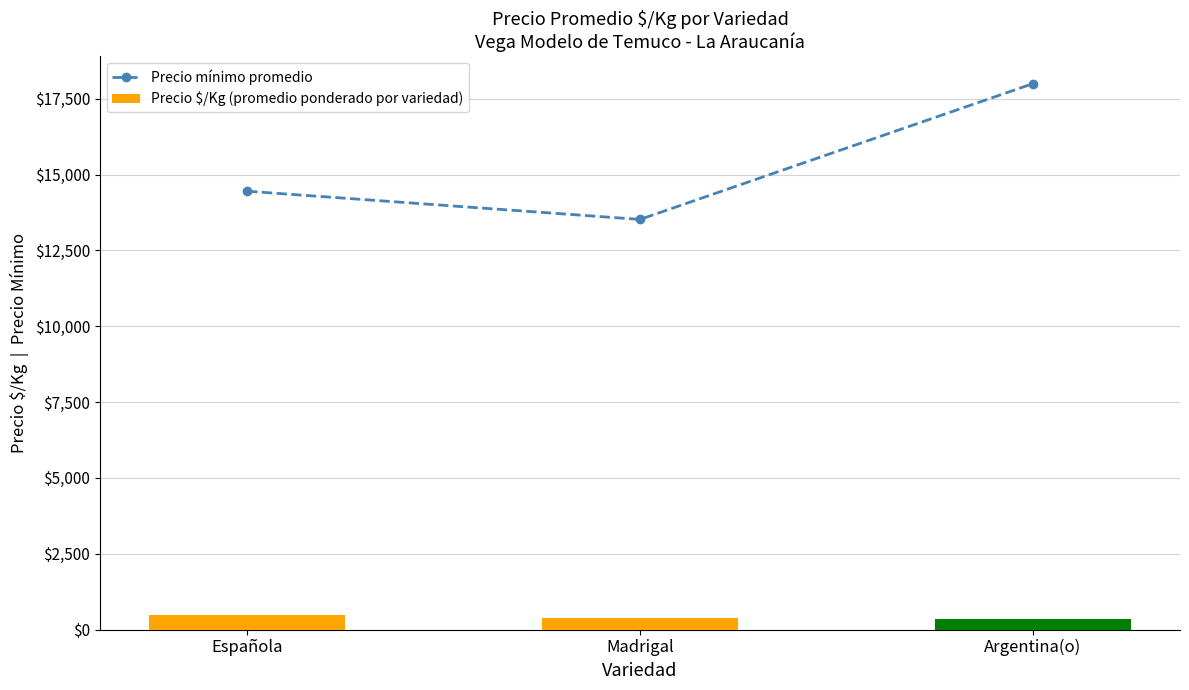

Count the Precio mínimo promedio values in the range 13524 to 18000.

3